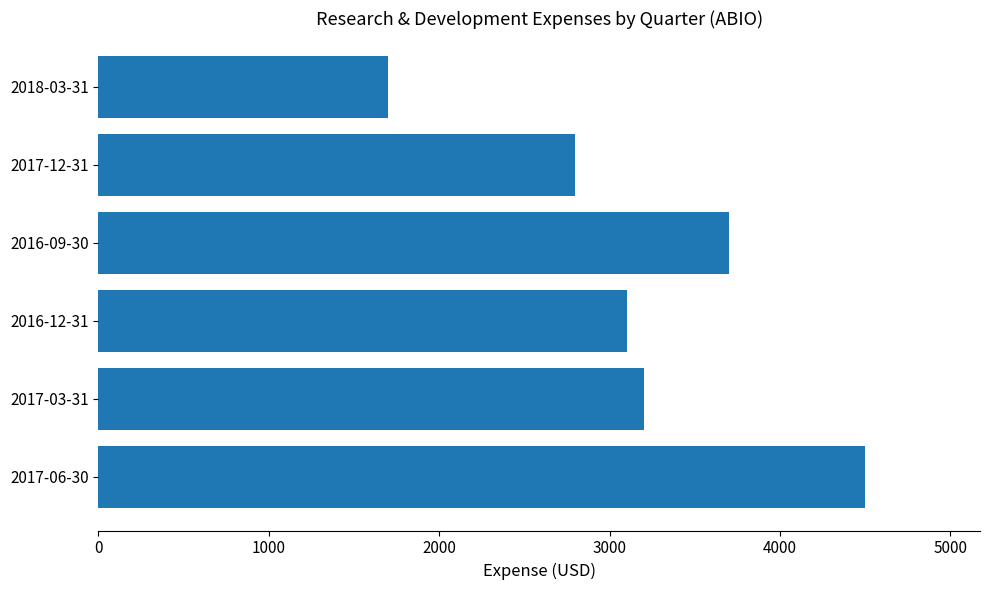

Reading top to bottom, what are all the values shown in this chart?

1700	2800	3700	3100	3200	4500